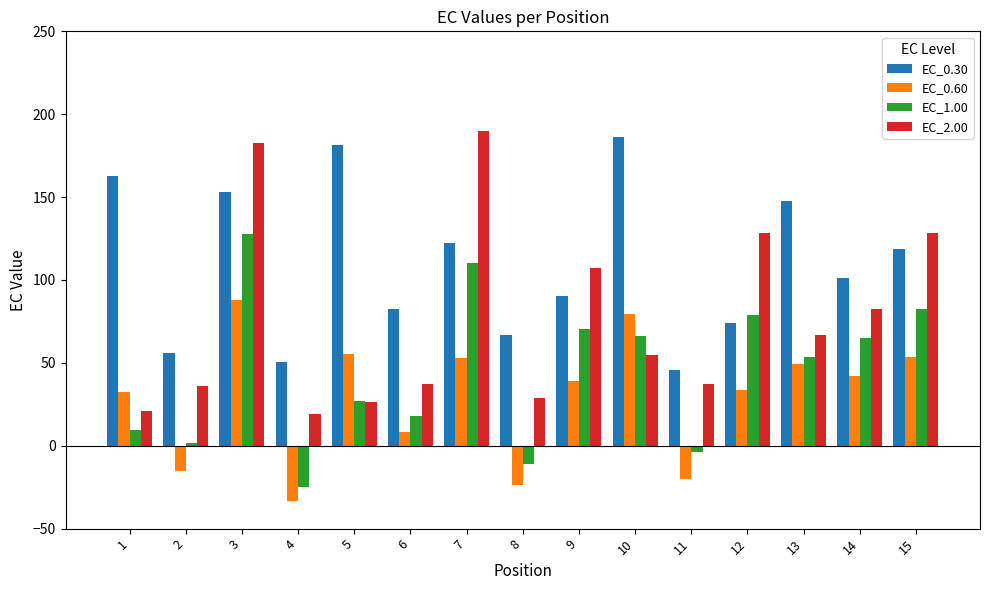

What is the difference between the maximum and minimum values in the EC_1.00 series?

152.4